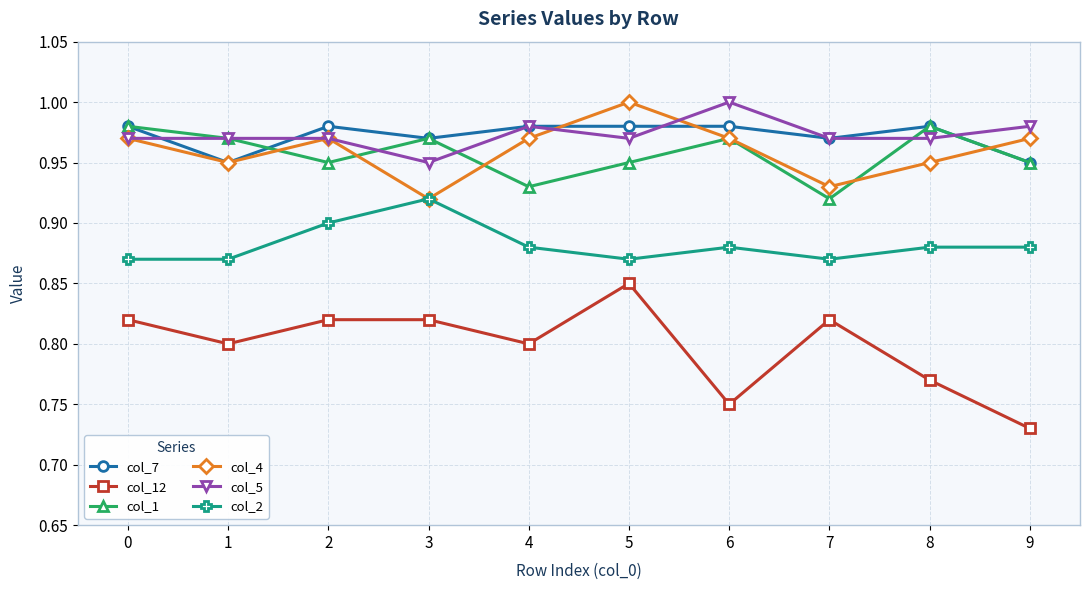

At which label is col_4 closest to 0?

3